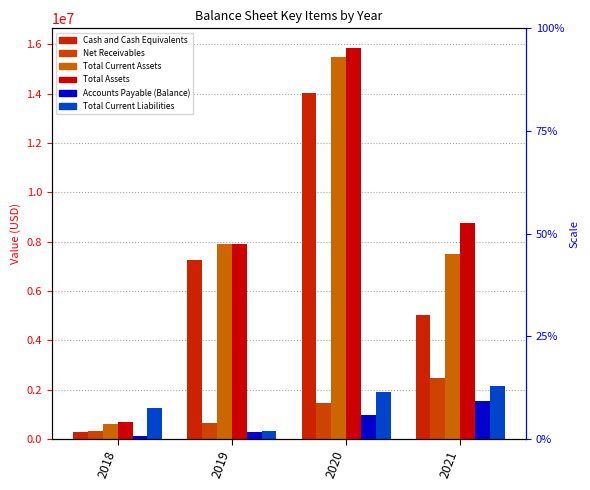

Are the bars grouped side by side (vs. stacked)?

Yes